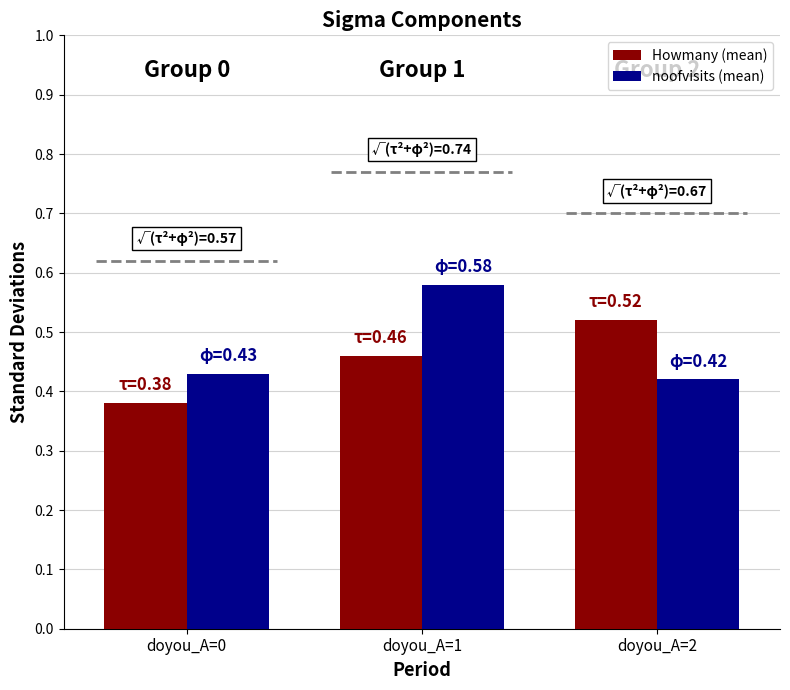

What is the total value across all series at doyou_A=0?

0.8